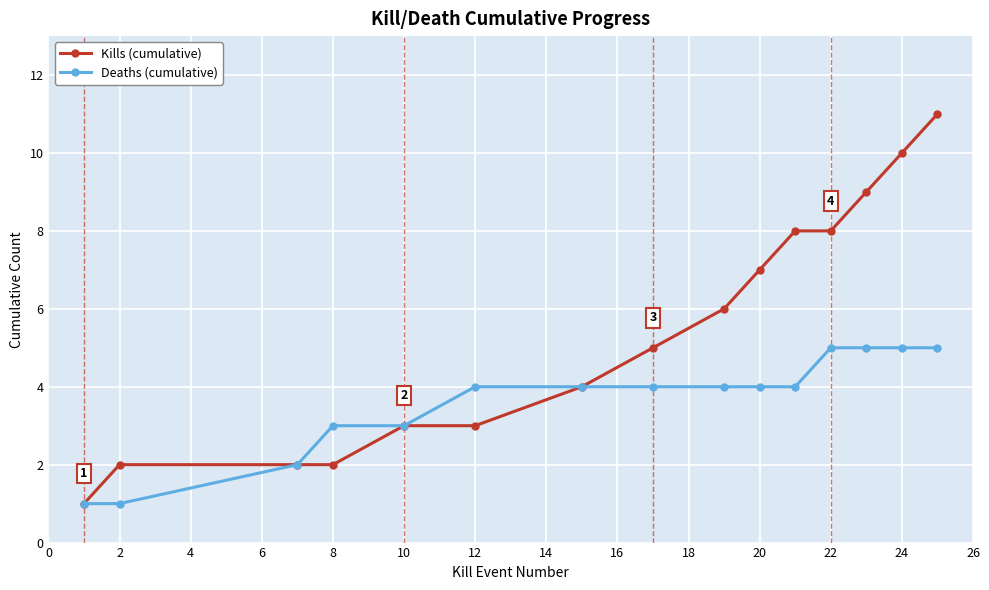

How many data points in Deaths (cumulative) are less than 4?

5